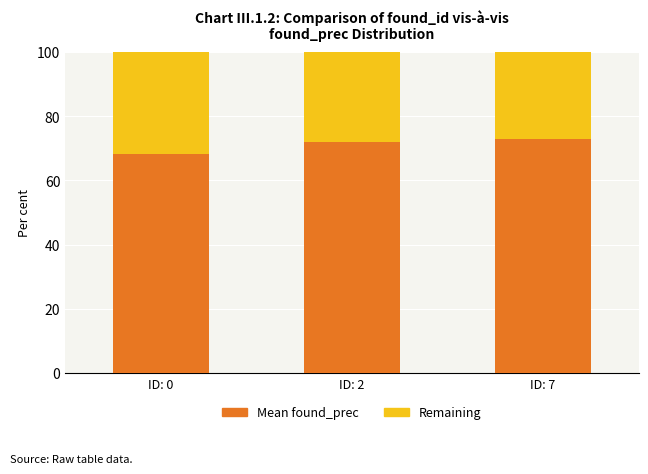

Reading left to right, transcribe the values for Mean found_prec.

ID: 0=68.3	ID: 2=72.1	ID: 7=72.7